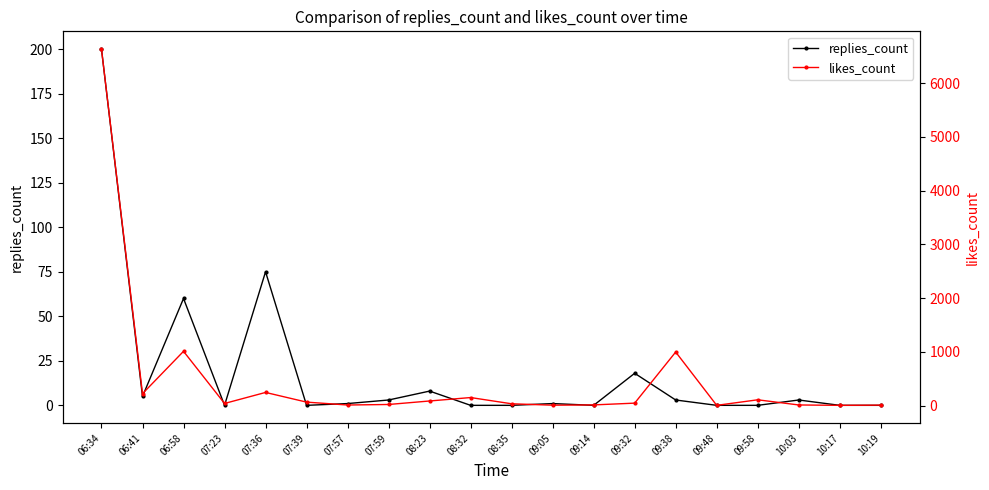

What is the maximum value shown in the chart?

6631